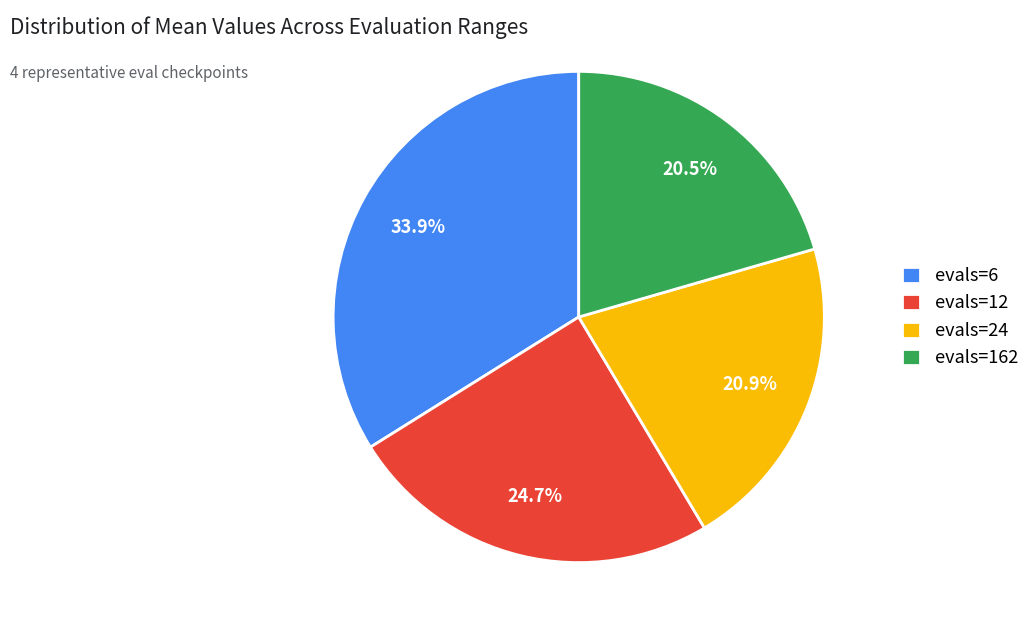

What is the ratio of the value at evals=24 to the value at evals=6?

0.6